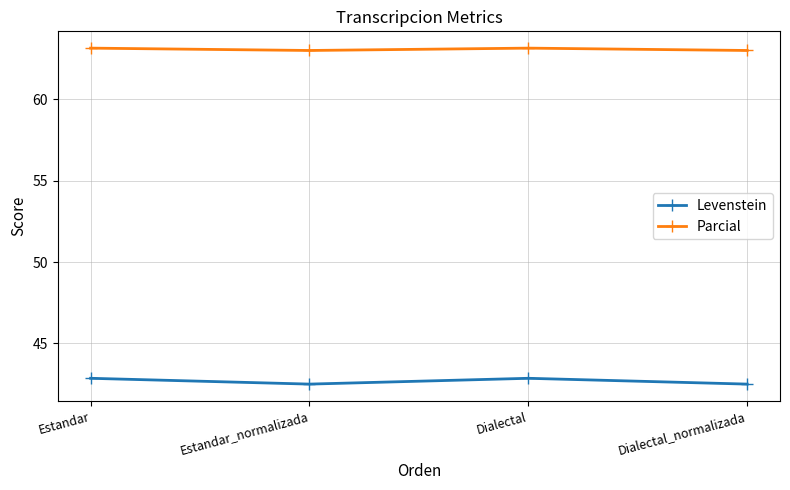

Is the value of Levenstein at Estandar greater than the value of Parcial at Dialectal?

No